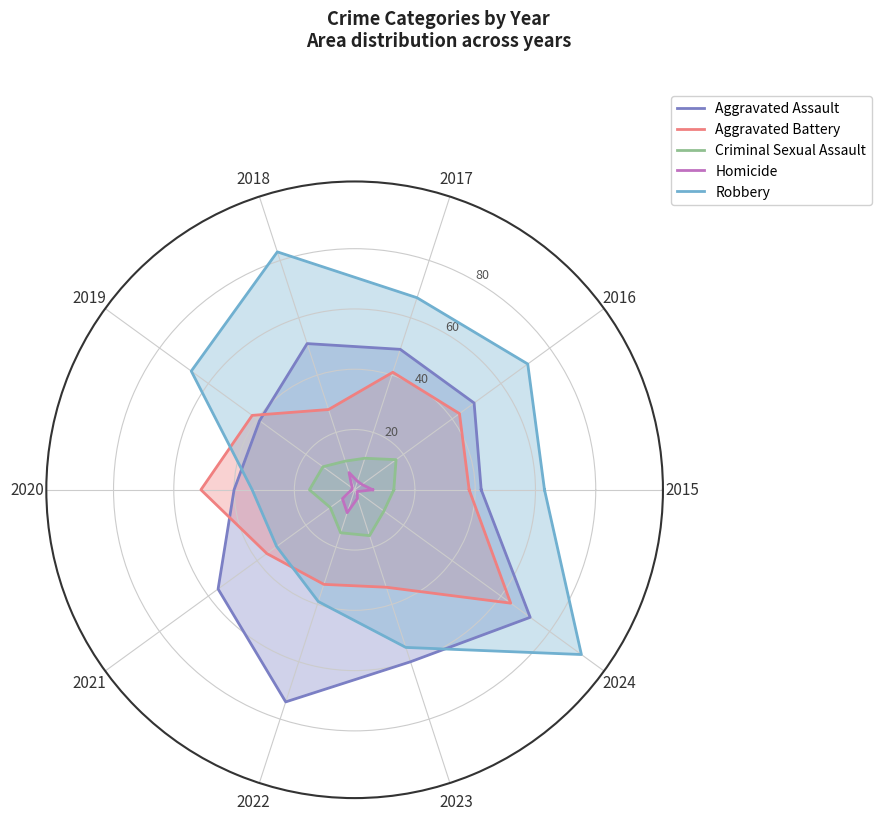

At which category does Aggravated Assault reach its first local valley?

2019